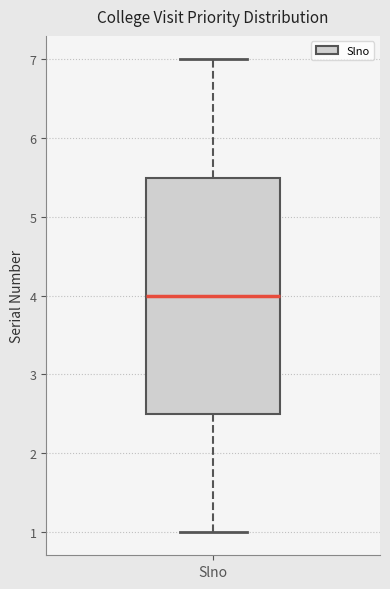

Where is the lower edge of the box for Slno on the y-axis? The values are not printed on the chart, so give them approximately, as read against the axis.

2.5